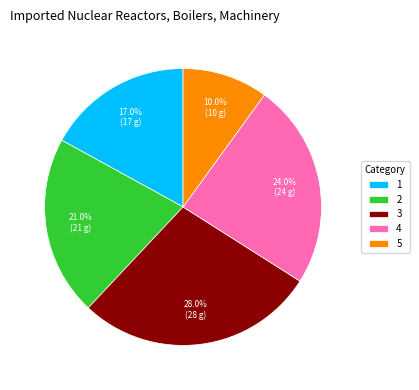

To the nearest percent, what is the combined percentage of 5 and 2?

31%